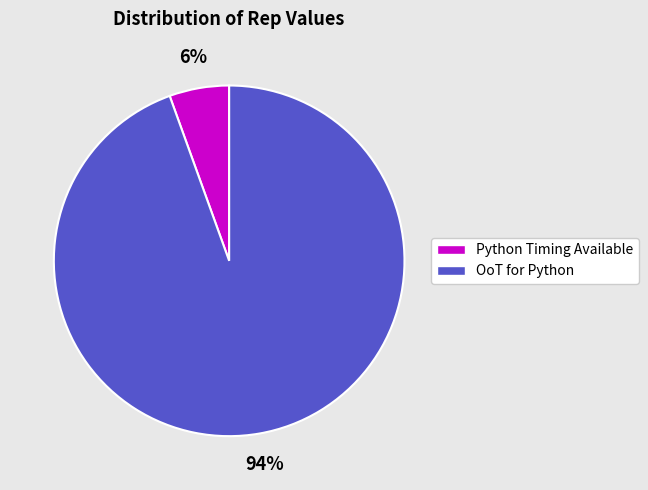

To the nearest percent, what portion does OoT for Python represent?

94%